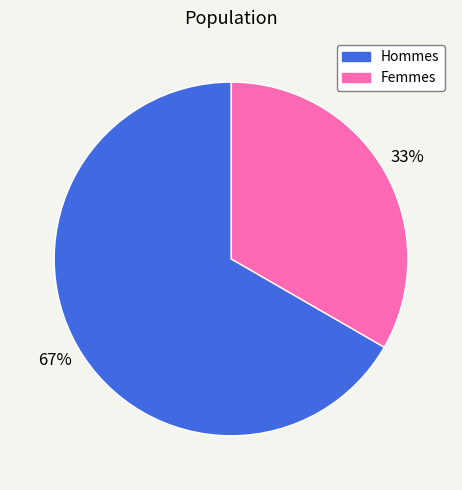

How many segments does this pie chart have?

2